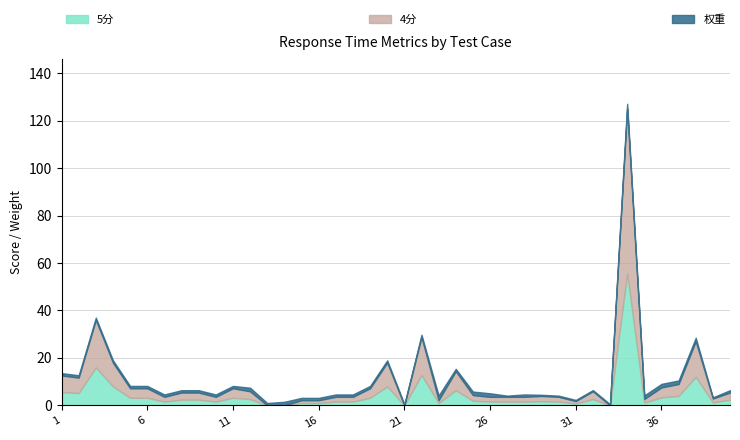

Between 35 and 39, which series saw the biggest shift?

权重